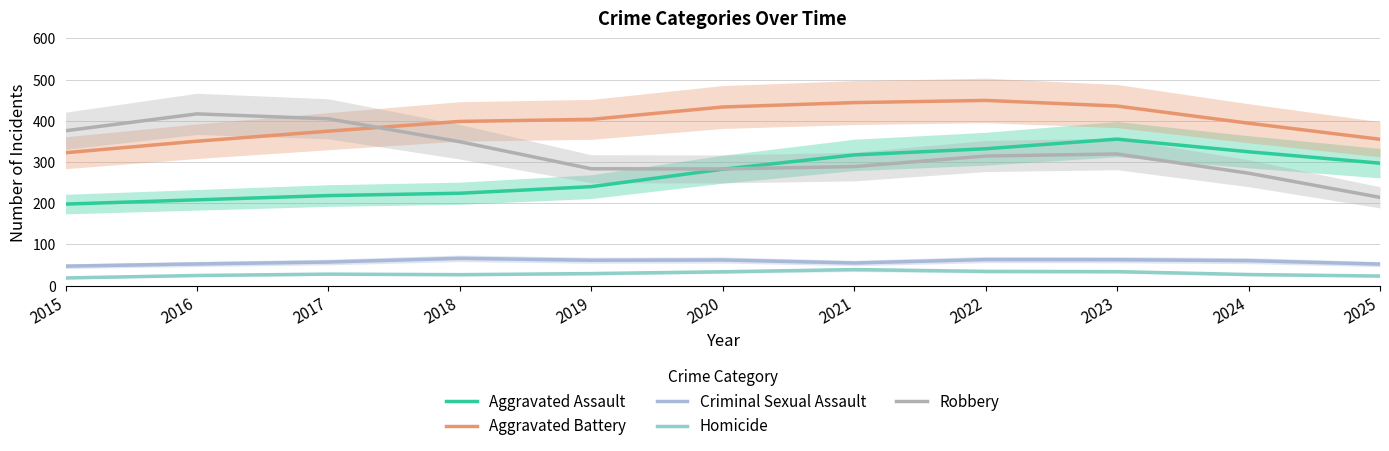

Which series has the largest total across all categories?

Aggravated Battery